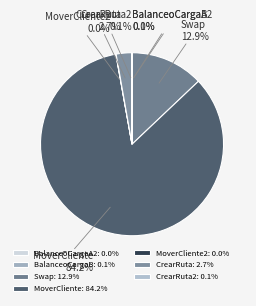

To the nearest percent, what percentage of the pie is MoverCliente?

84%